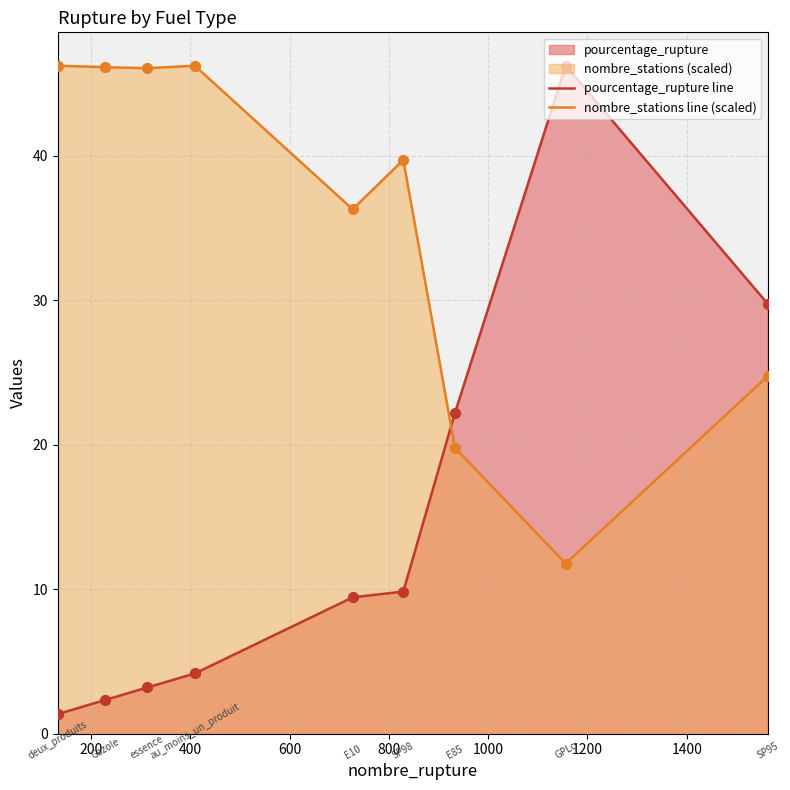

Which series has the largest total across all categories?

nombre_stations line (scaled)